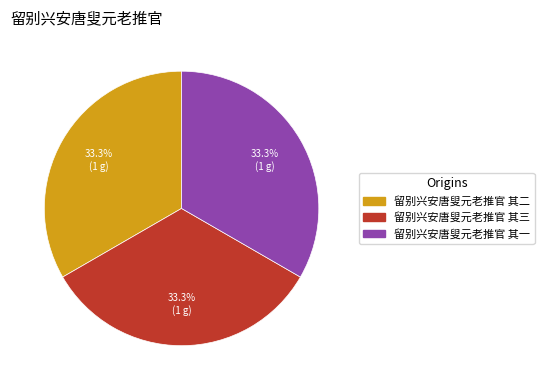

Approximately how many times larger is the value at 留别兴安唐叟元老推官 其一 compared to 留别兴安唐叟元老推官 其二?

1.0